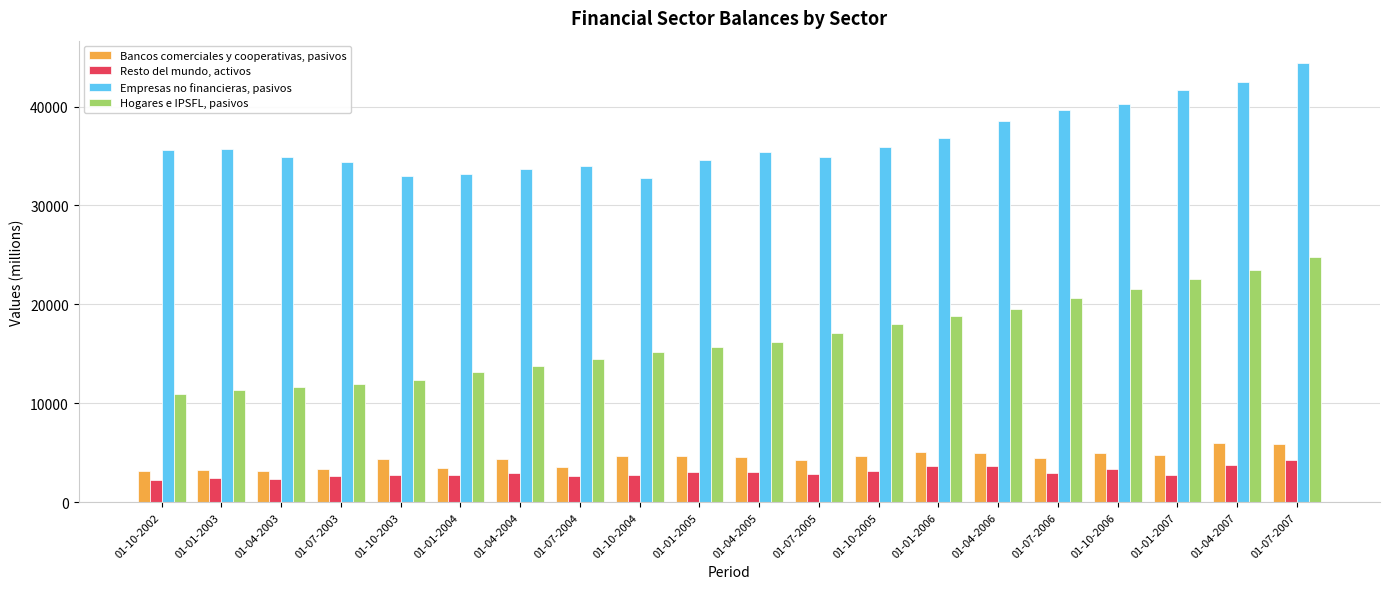

Which series has the largest range (max minus min)?

Hogares e IPSFL, pasivos